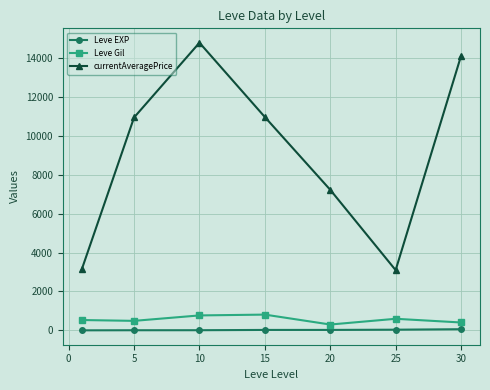

Which series has the largest range (max minus min)?

currentAveragePrice